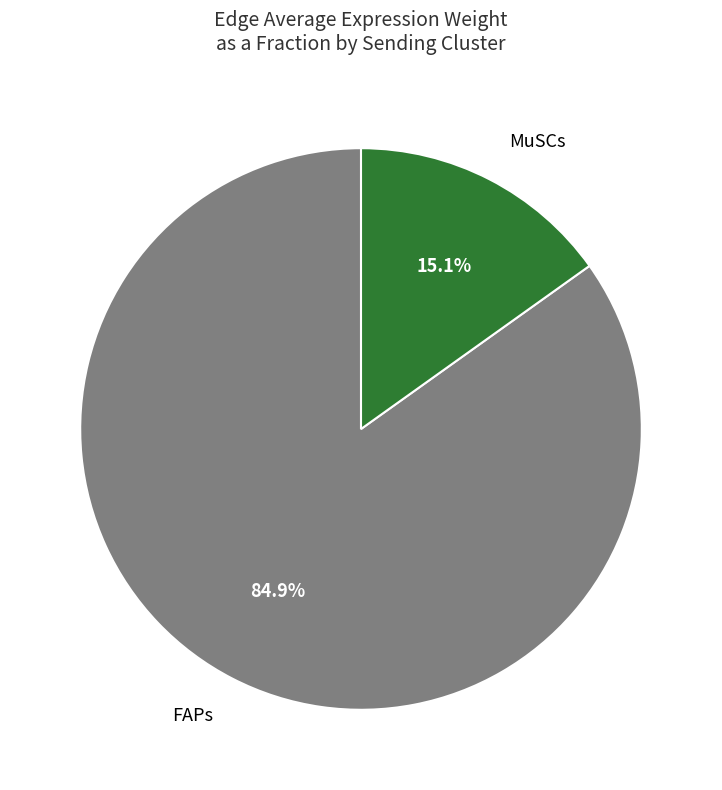

Does any single category account for the majority?

Yes